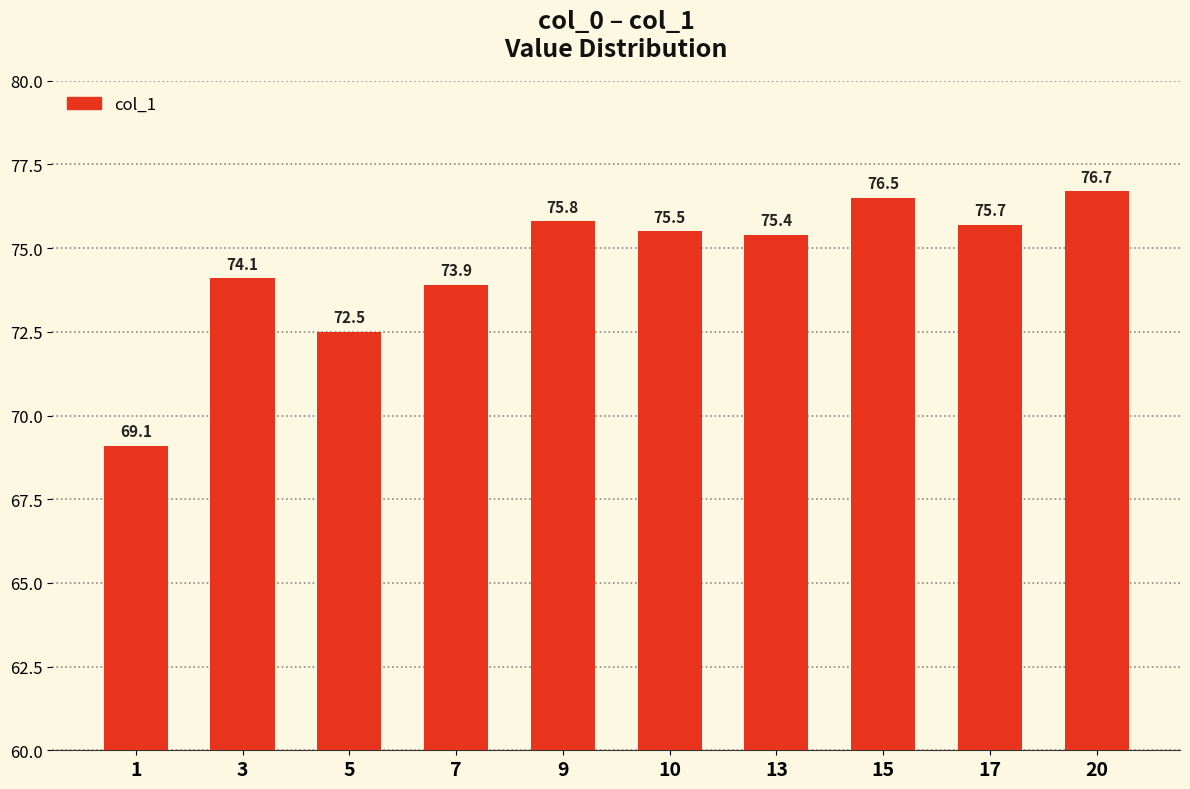

Reading left to right, transcribe all the data shown in this chart.

69.1	74.1	72.5	73.9	75.8	75.5	75.4	76.5	75.7	76.7